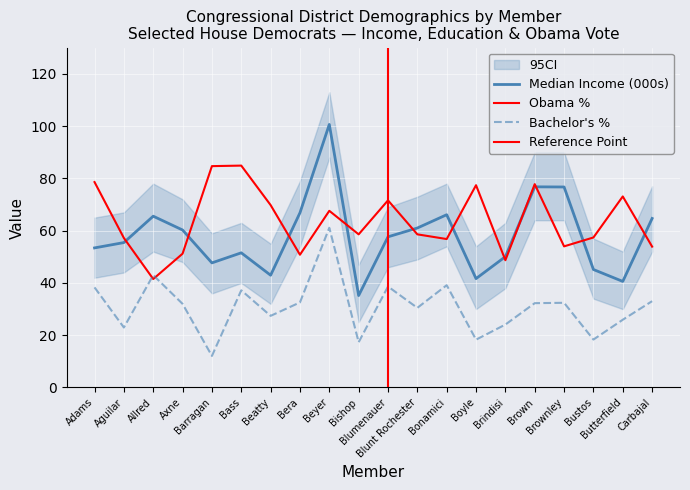

What is the maximum value for pct_bachelors?

61.1